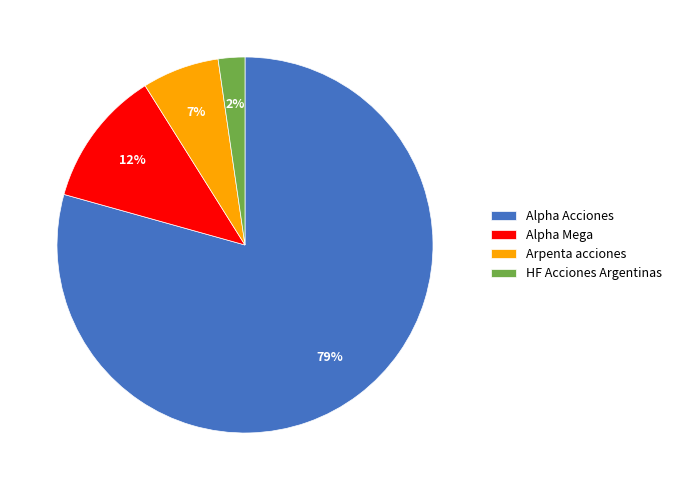

How many segments does this pie chart have?

4